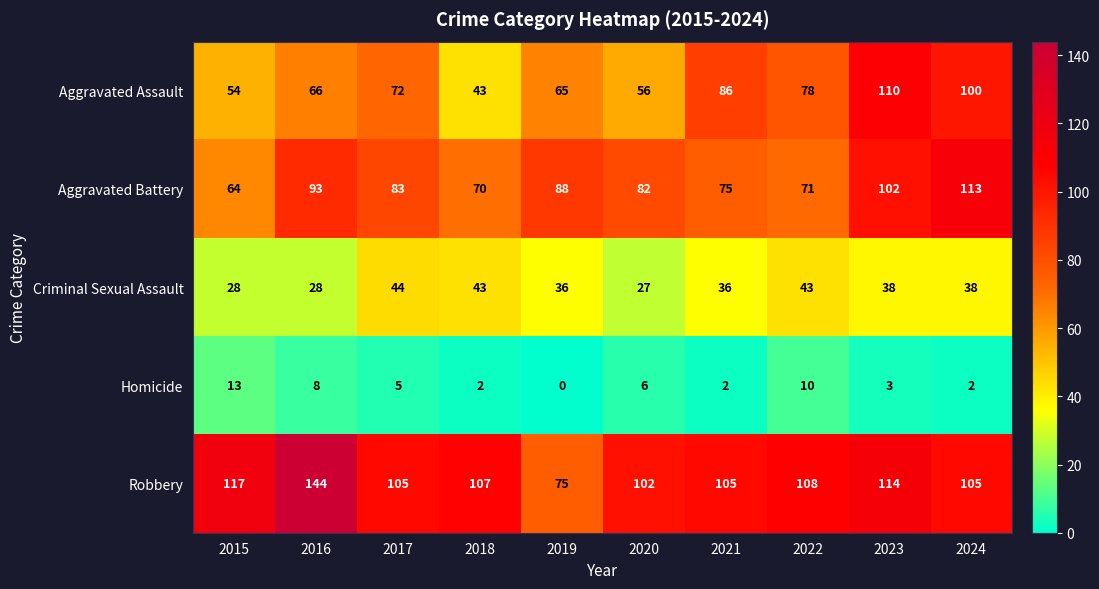

How many data points in Criminal Sexual Assault are less than 38?

5